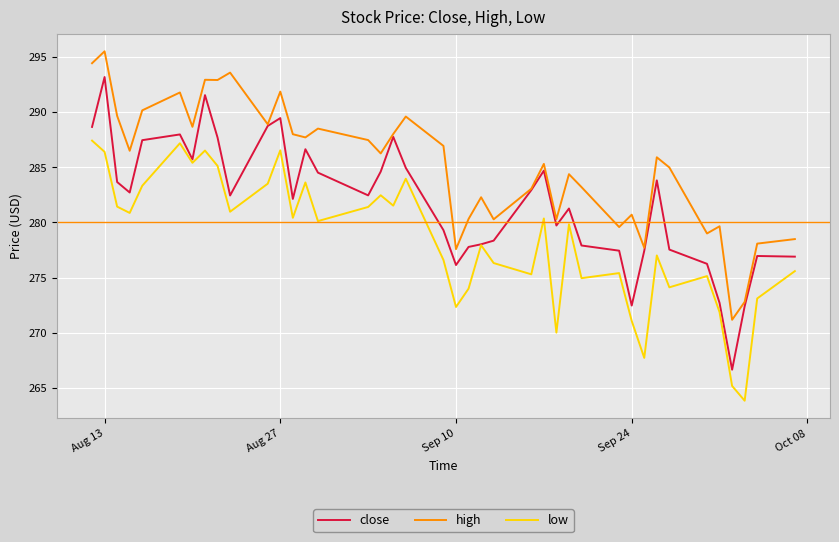

True or false: low and high intersect in this chart.

False